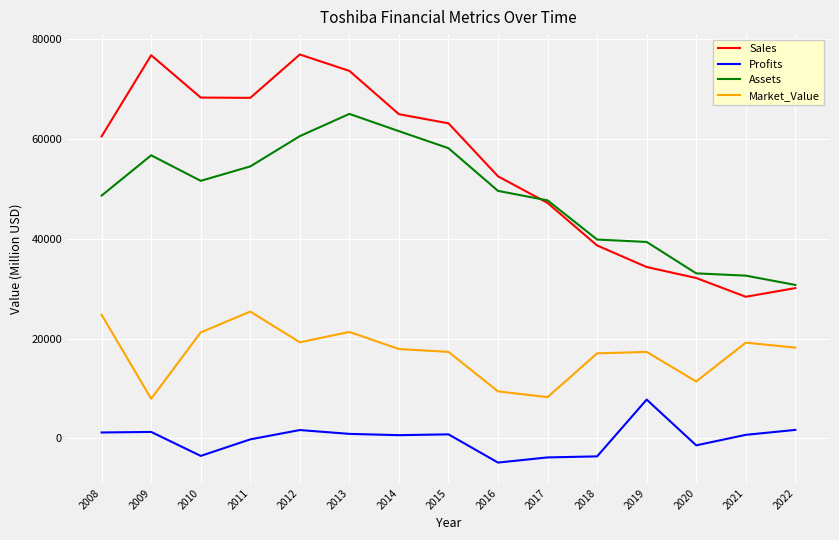

The Market_Value series shows 3766.1 at 2009. True or false?

False